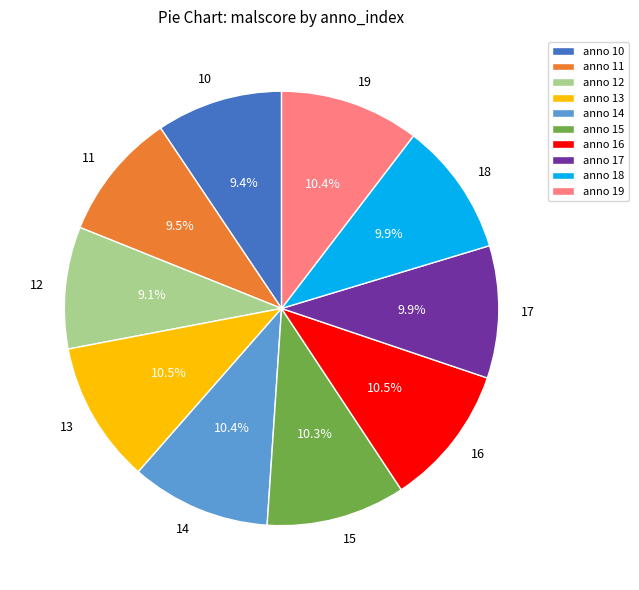

Combined, do 18 and 19 account for over 50%?

No